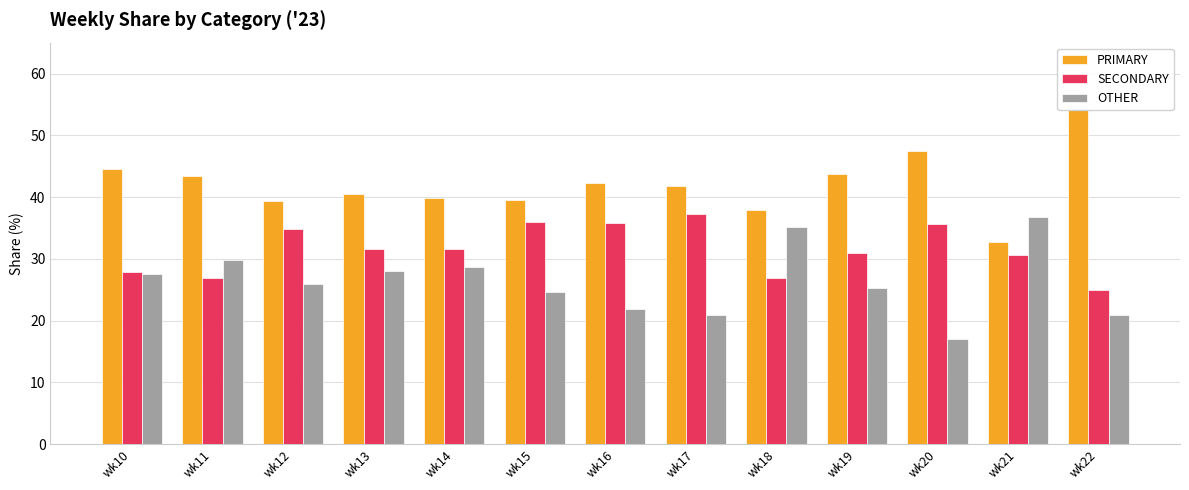

Does the chart contain any negative values?

No